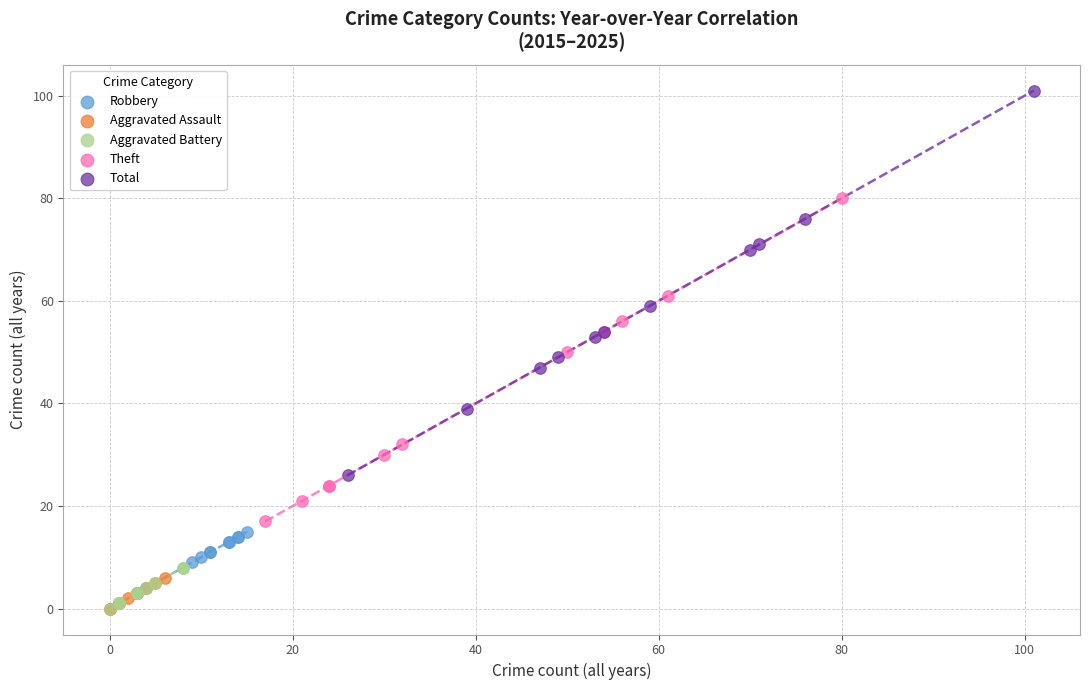

Which series has the largest Y range (max minus min)?

Total